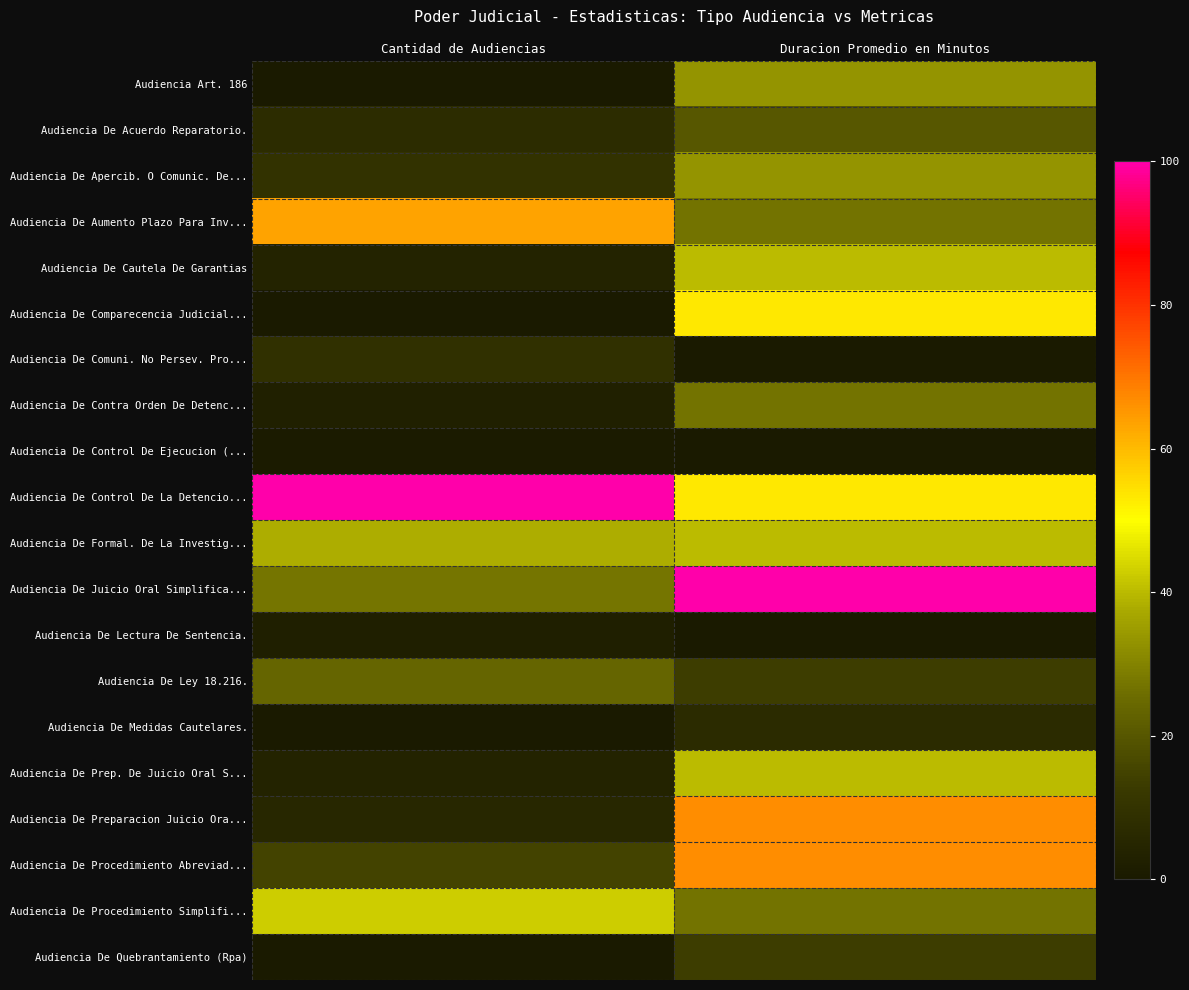

What is the spread (max minus min) of values at Duracion Promedio en Minutos?

100.0